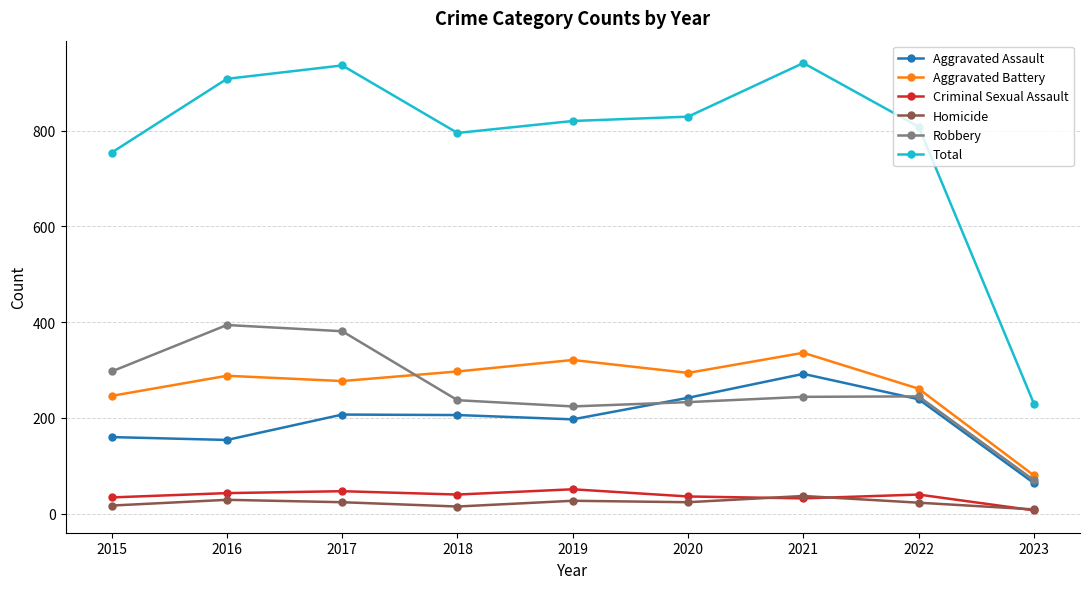

What is the value of the Robbery point at the 2nd from the left?

394